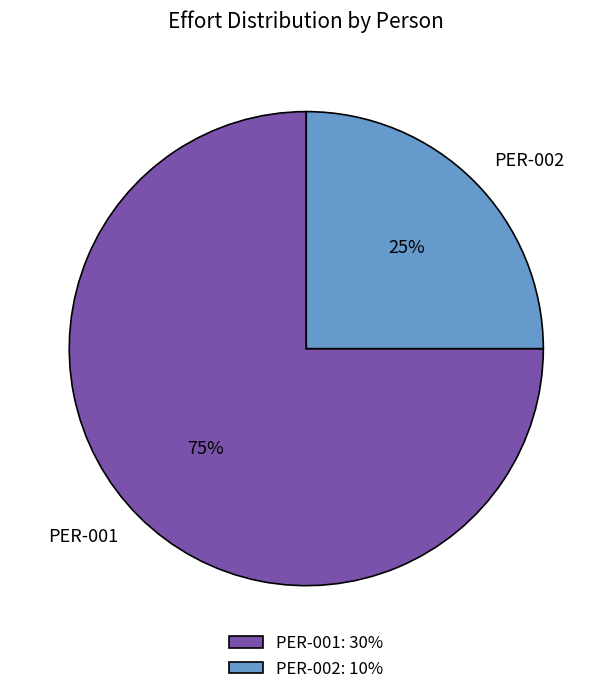

Is PER-001 the majority of the pie?

Yes